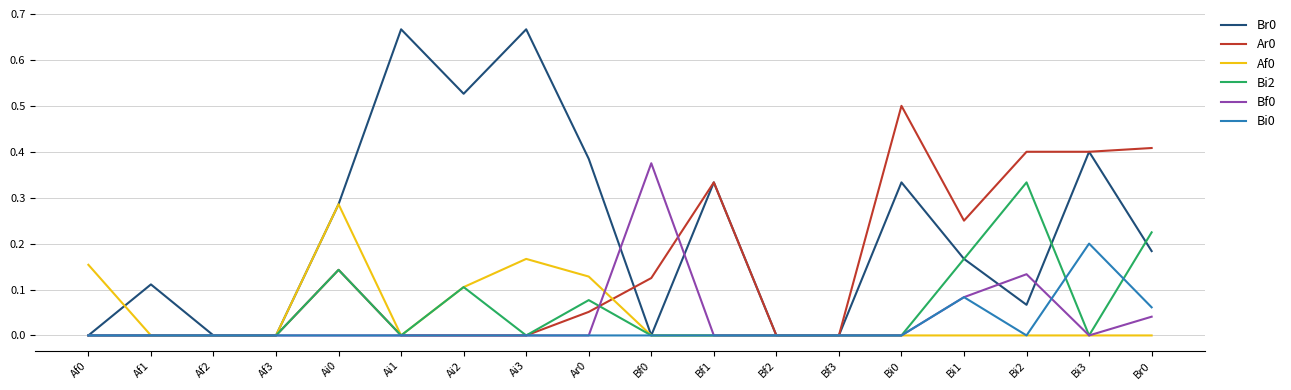

Count the number of categories in the chart.

18